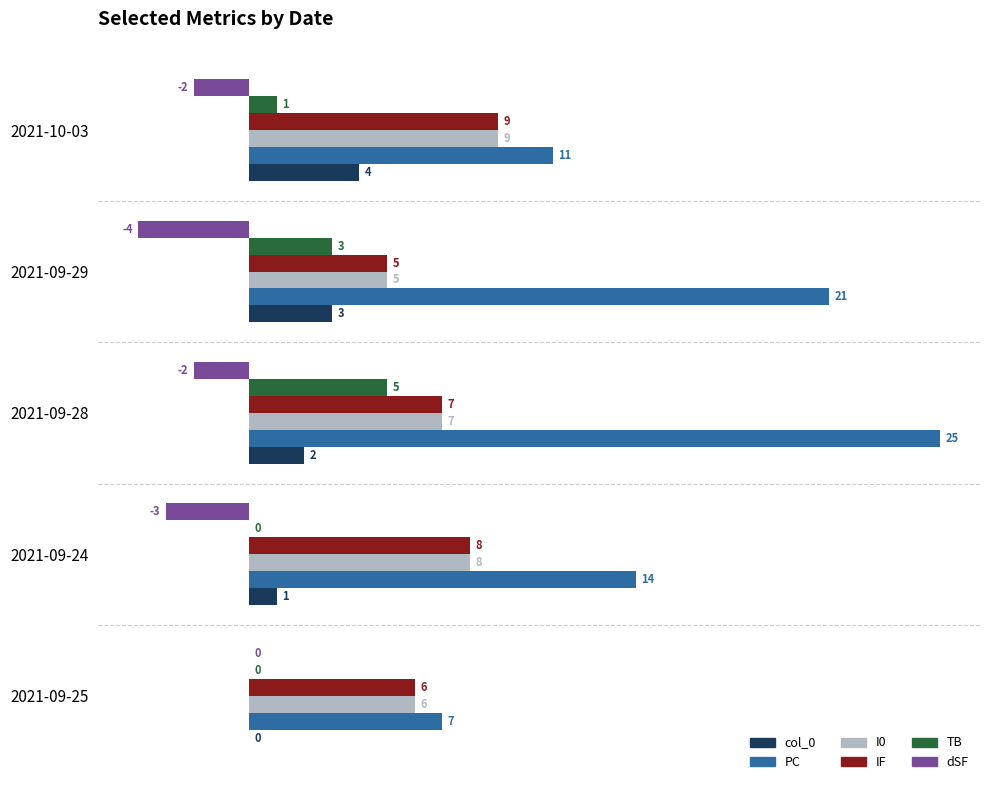

True or false: PC has a value of 14 at 2021-09-24.

True